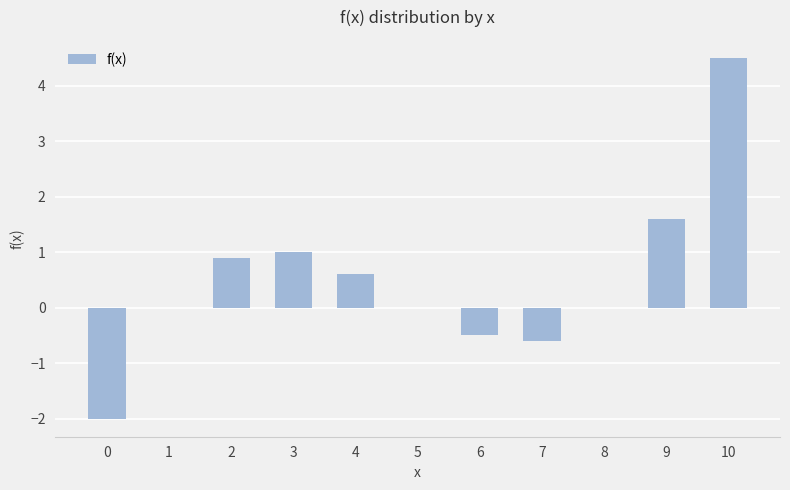

Reading left to right, list all the values displayed in this chart.

0=-2.0	1=0.0	2=0.9	3=1.0	4=0.6	5=0.0	6=-0.5	7=-0.6	8=0.0	9=1.6	10=4.5